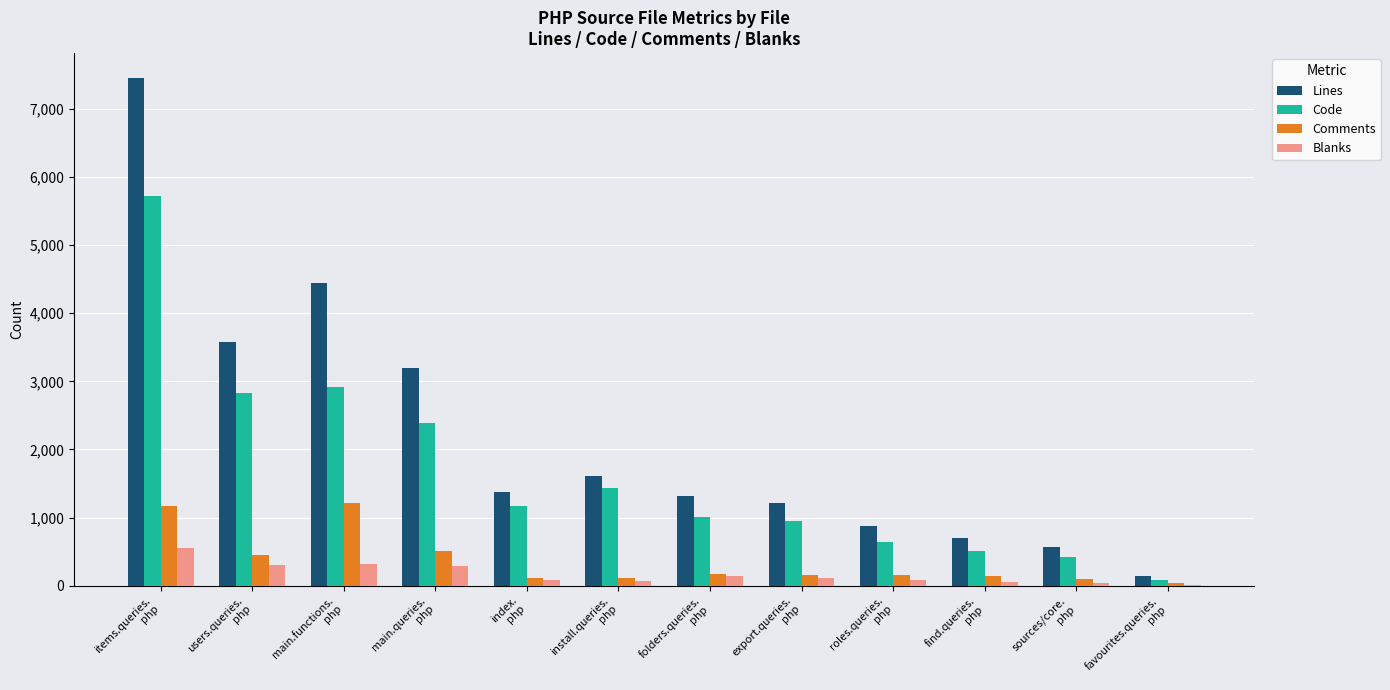

Does the chart contain stacked bars?

No